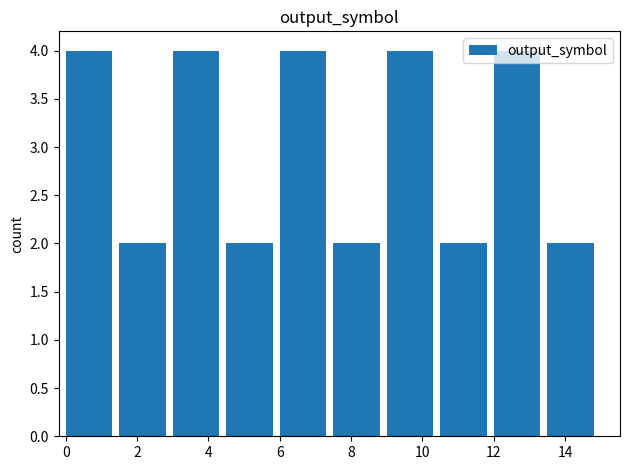

What is the maximum value shown in the chart?

4